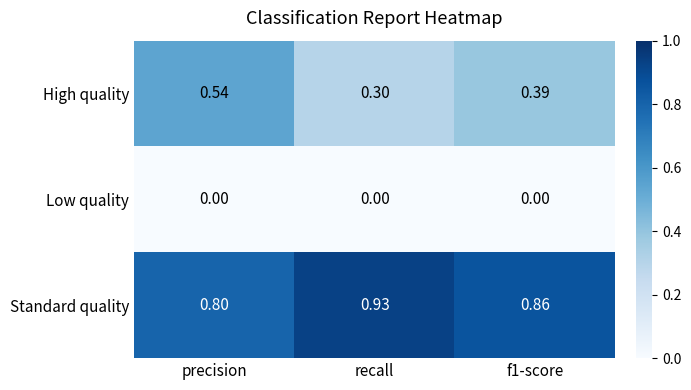

Which series changed the most between recall and f1-score?

High quality